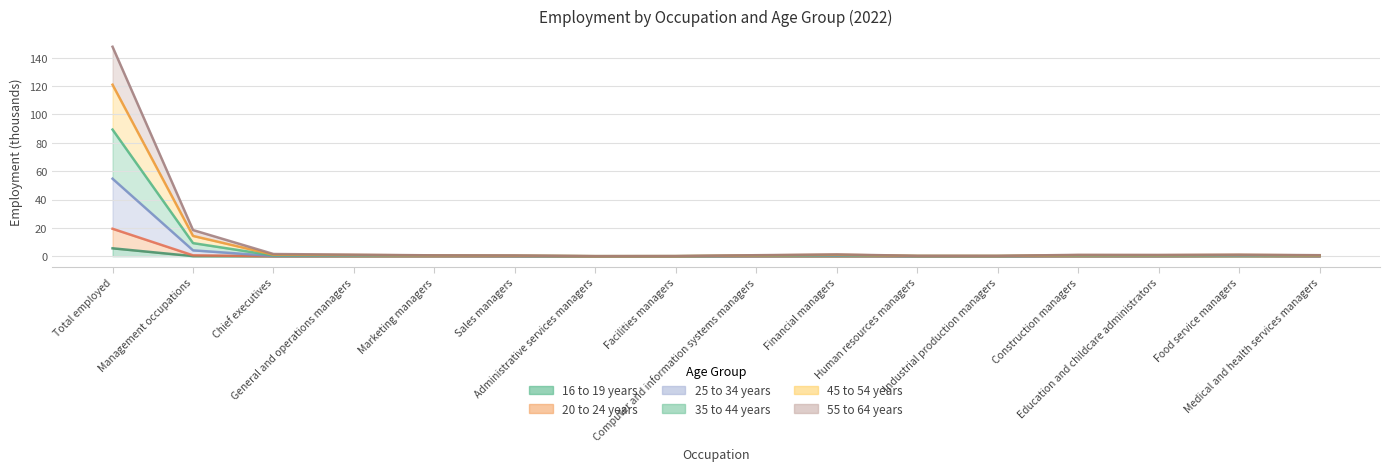

Where is the first local minimum for 35 to 44 years?

Administrative services managers